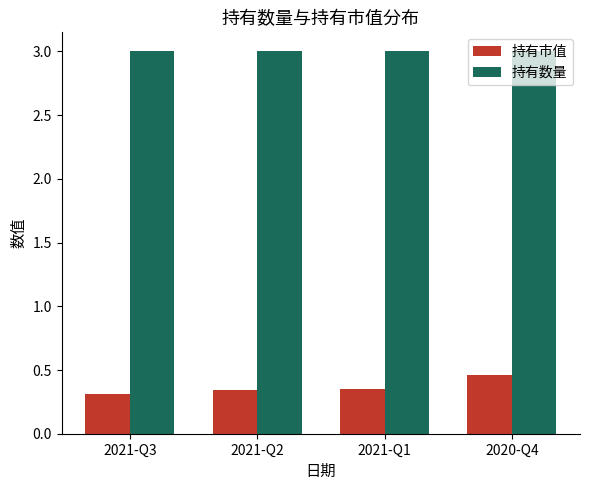

True or false: 持有市值 has a value of 0.6 at 2021-Q1.

False